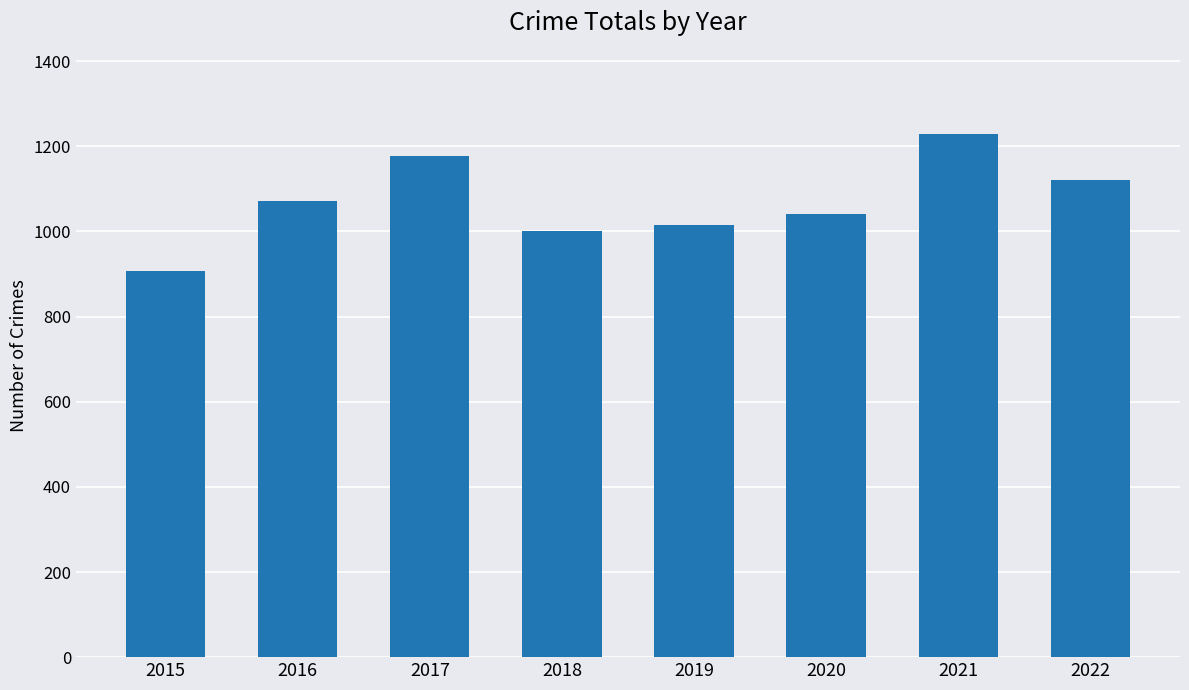

What is the change in value from 2015 to 2019?

+108